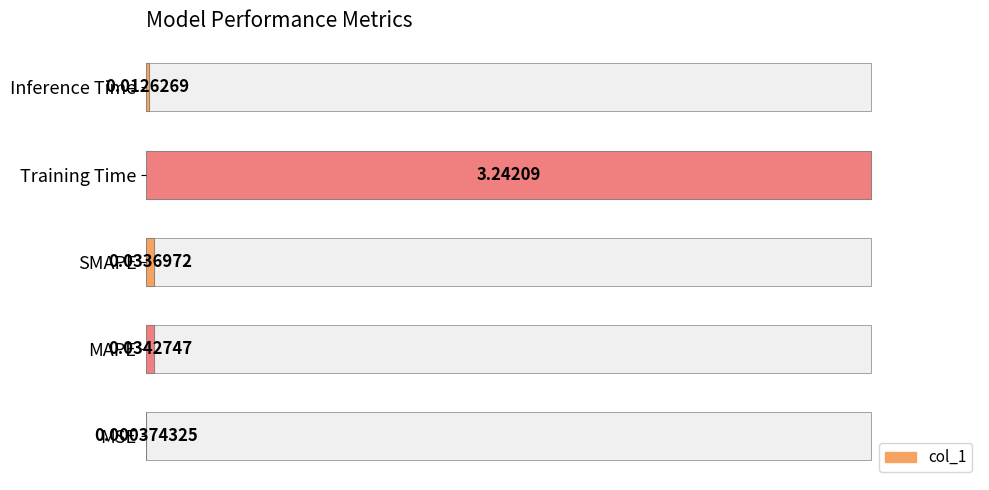

Are the bars grouped side by side (vs. stacked)?

No